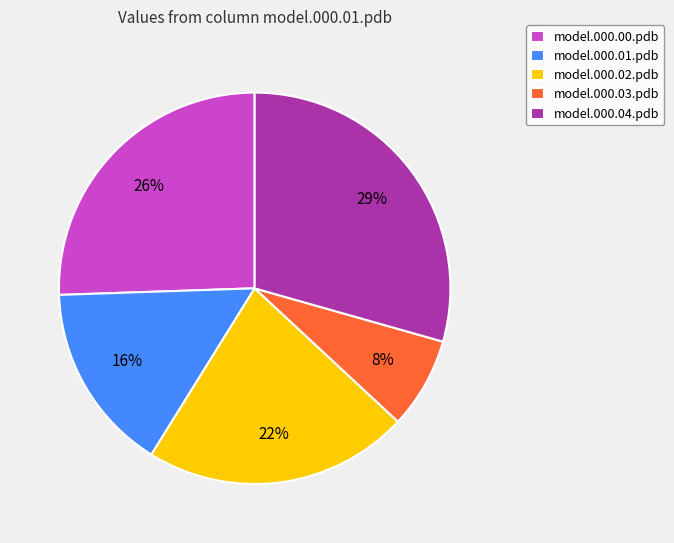

To the nearest percent, what is the combined percentage of model.000.01.pdb and model.000.02.pdb?

38%